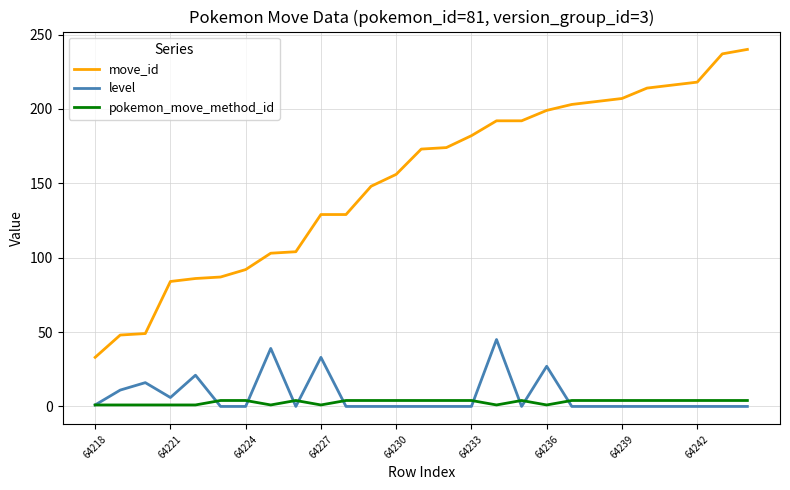

True or false: pokemon_move_method_id and move_id intersect in this chart.

False